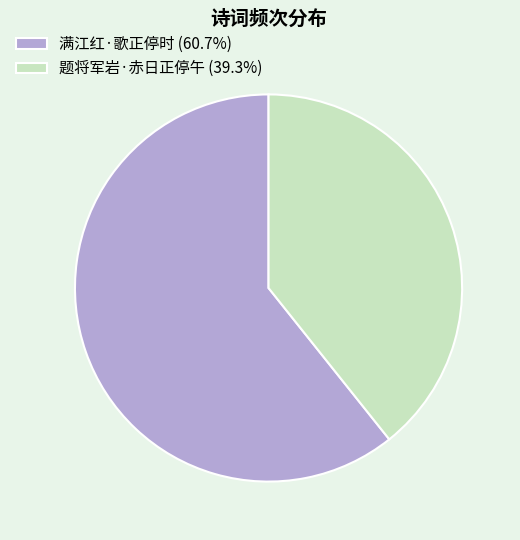

True or false: 满江红·歌正停时 accounts for 61% of the total.

True